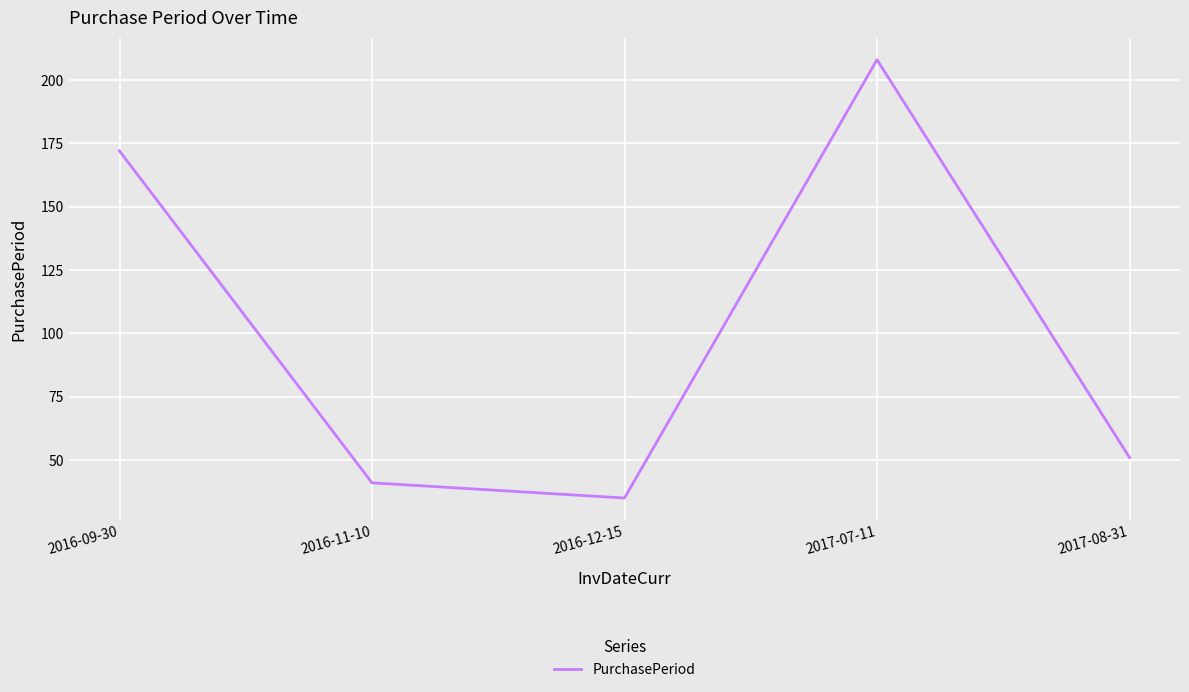

What is the change in value from 2016-11-10 to 2017-08-31?

+10